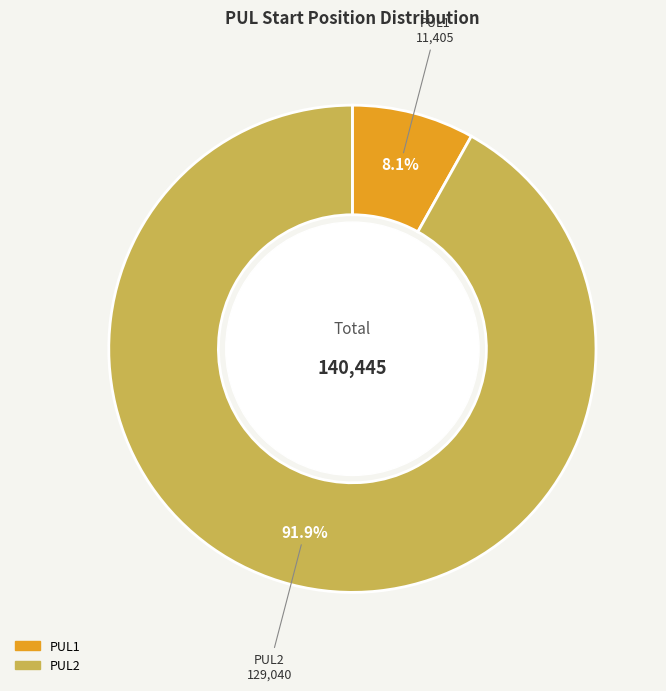

Which category has the biggest portion of the pie?

PUL2